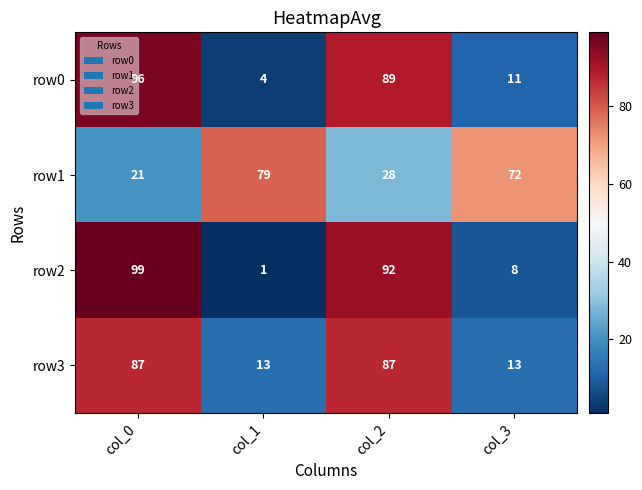

The row0 series shows 96 at col_0. True or false?

True